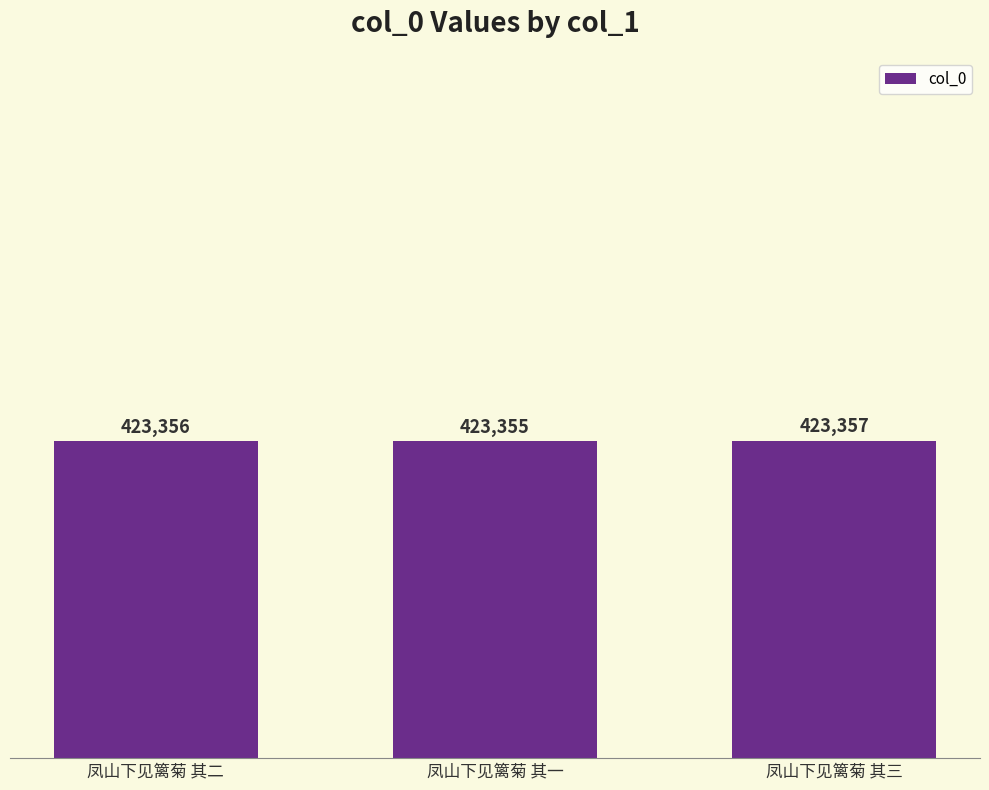

Are the bars horizontal?

No